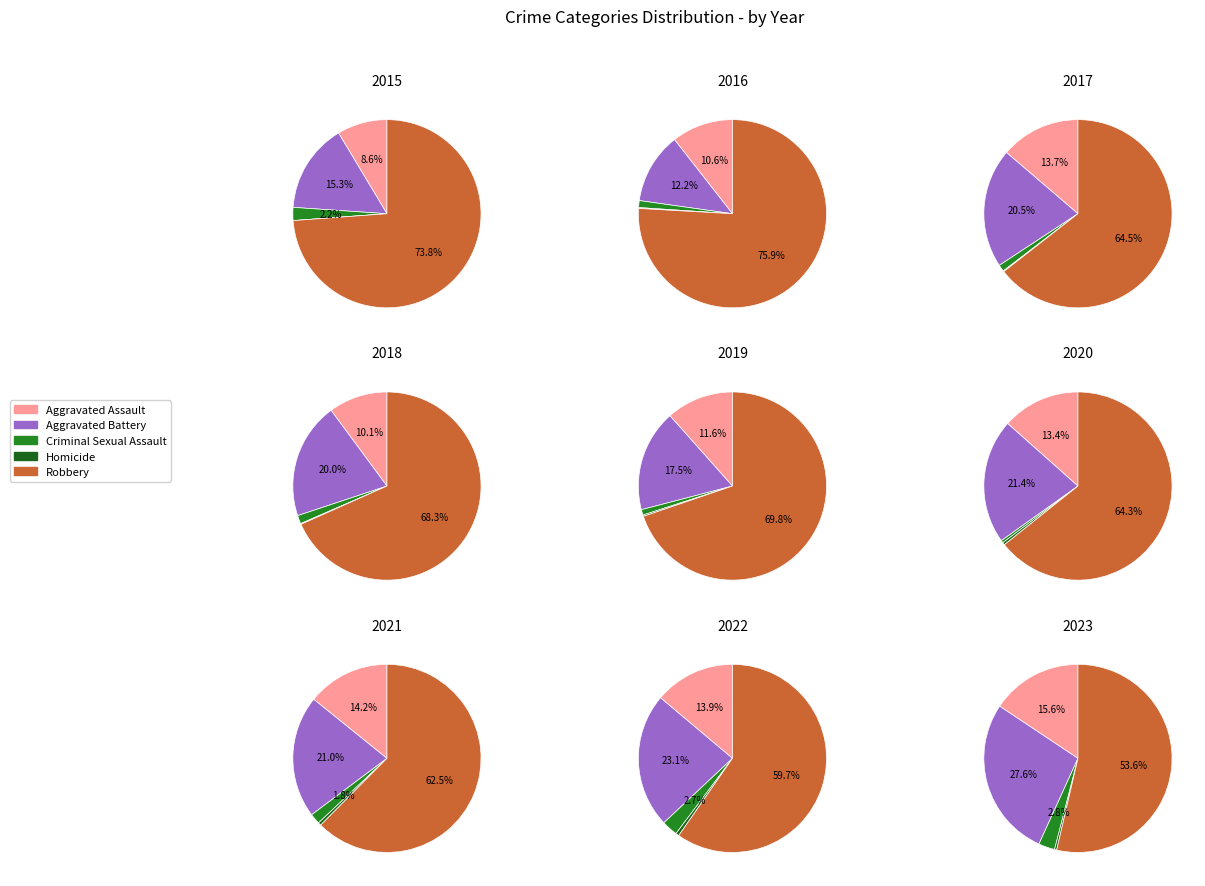

Is 5 the majority of the pie?

No